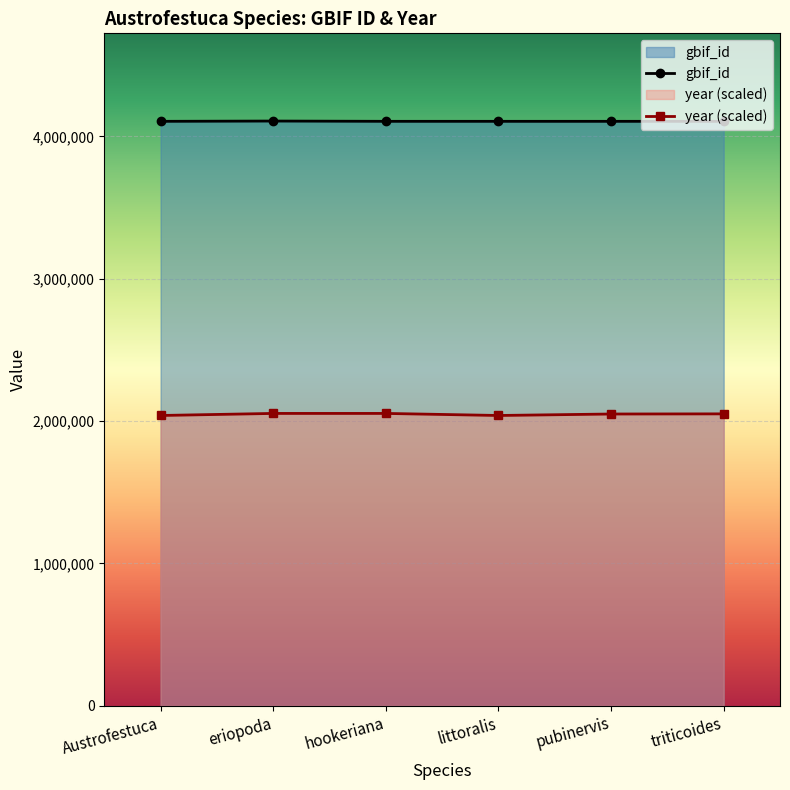

What is the sum of the year (scaled) values at pubinervis and eriopoda?

4103560.7